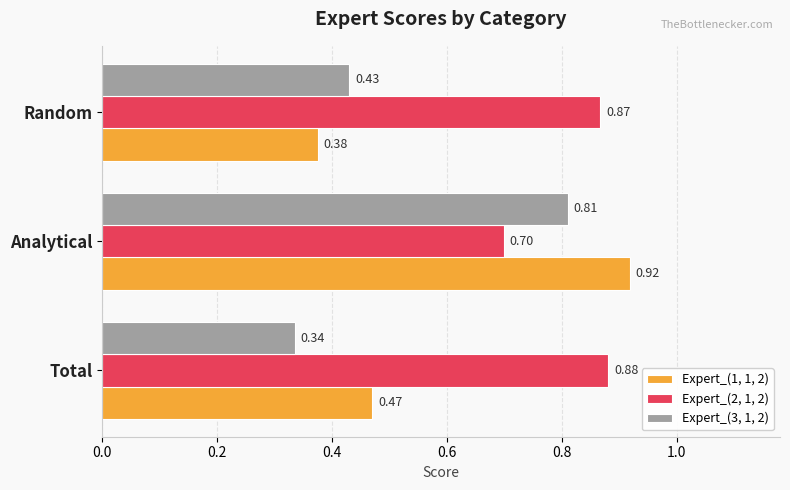

At which label does Expert_(2, 1, 2) reach its peak?

Total